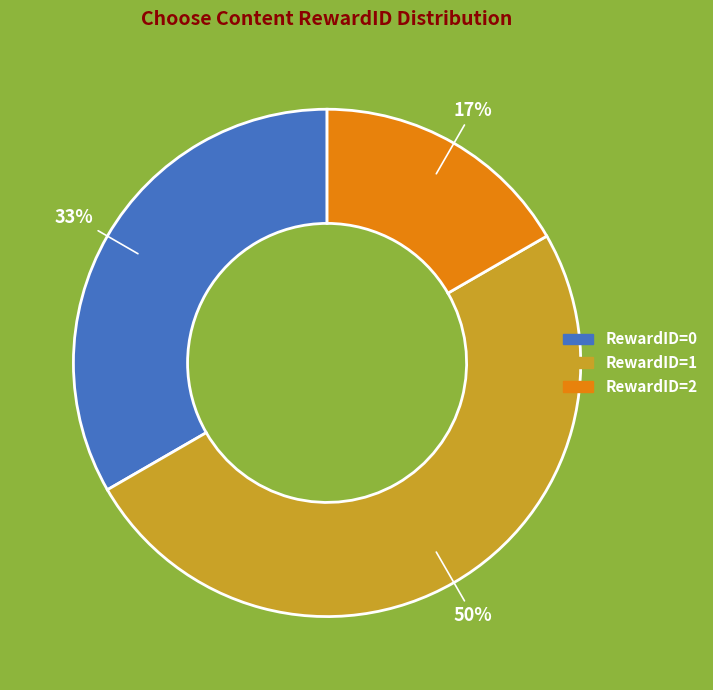

To the nearest percent, what is the difference between the largest and smallest slice percentages?

33%